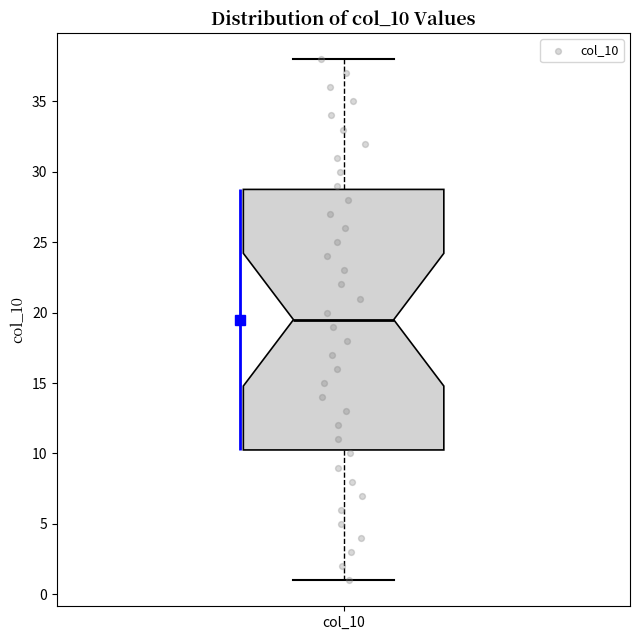

Read this box plot against the y-axis: the position of the median line, the range covered by the box, and the ends of both whiskers. The values are not printed on the chart, so give them approximately, as read against the axis.

median 19.5, box 10.5 to 29.0, whiskers 1.0 to 38.0